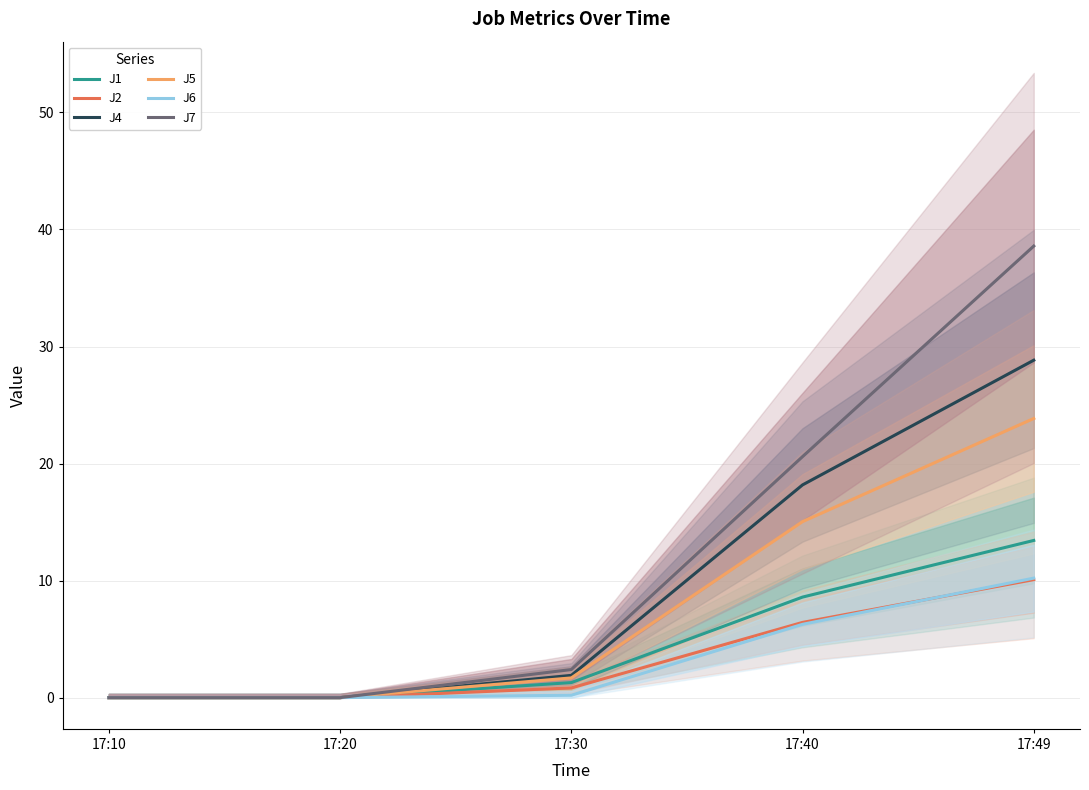

How many data points in J1 are above 1?

3